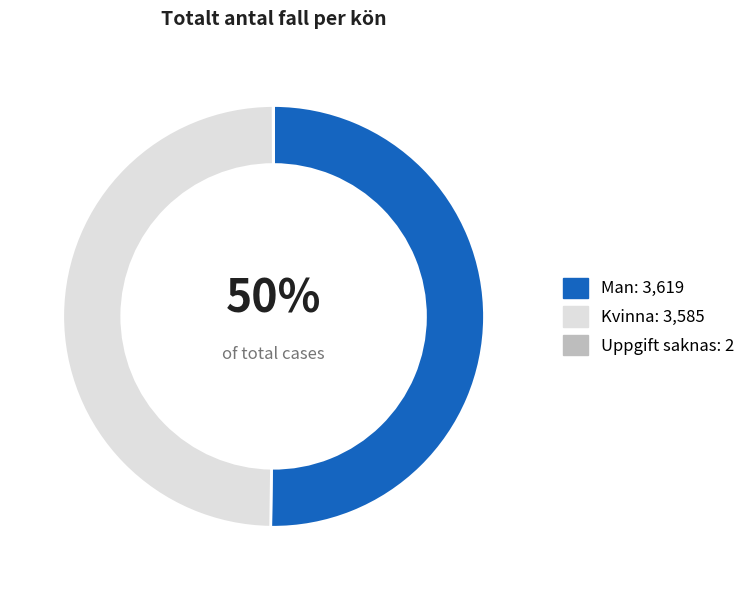

What percentage is the Kvinna slice, to the nearest percent?

50%